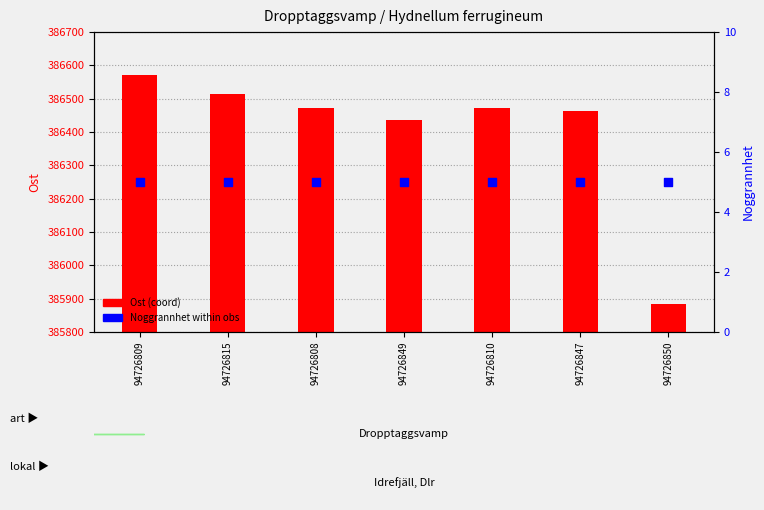

What is the total value across all series at 94726810?

386478